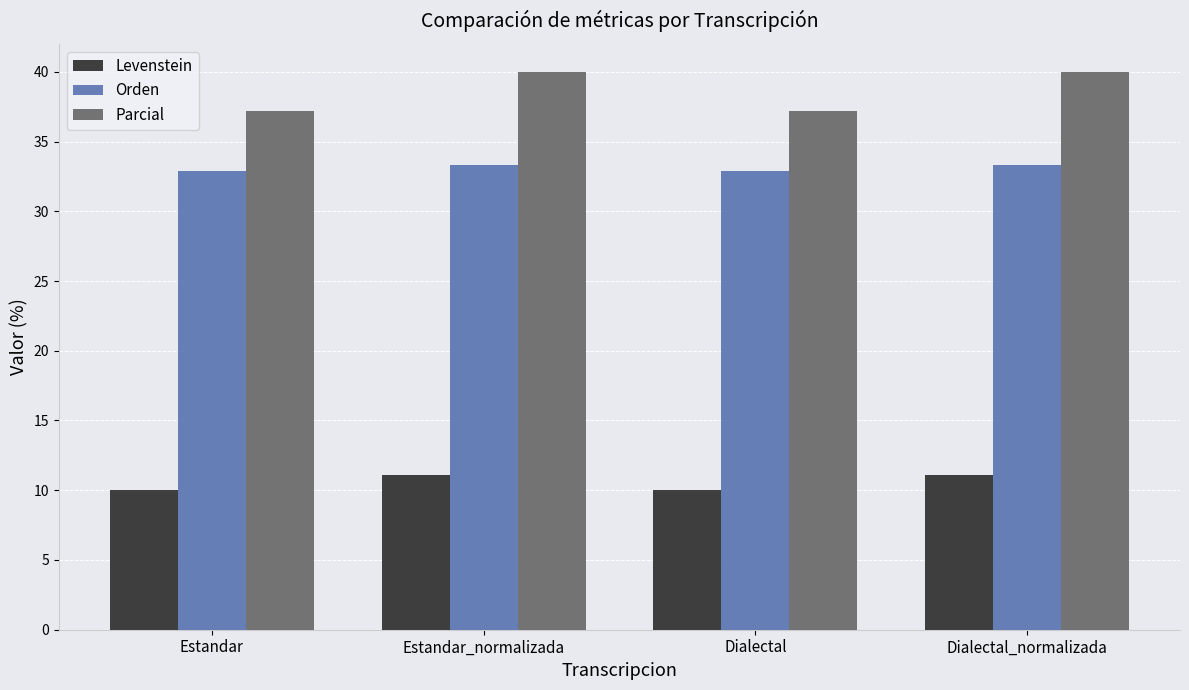

Reading left to right, transcribe all the data shown in this chart.

Levenstein: Estandar=10.0	Estandar_normalizada=11.1	Dialectal=10.0	Dialectal_normalizada=11.1
Orden: Estandar=32.9	Estandar_normalizada=33.3	Dialectal=32.9	Dialectal_normalizada=33.3
Parcial: Estandar=37.2	Estandar_normalizada=40.0	Dialectal=37.2	Dialectal_normalizada=40.0